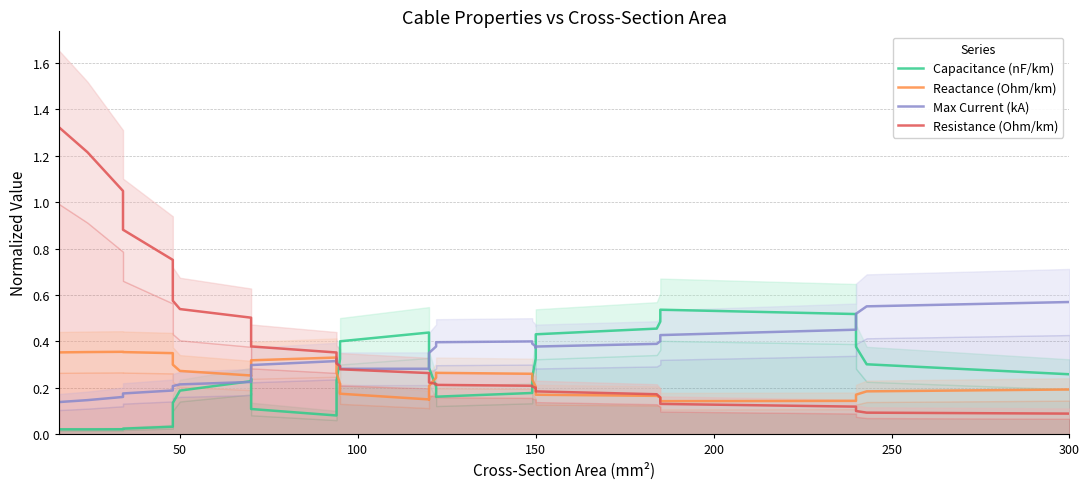

After their last crossing, which series has the higher values: Capacitance (nF/km) or Resistance (Ohm/km)?

Capacitance (nF/km)